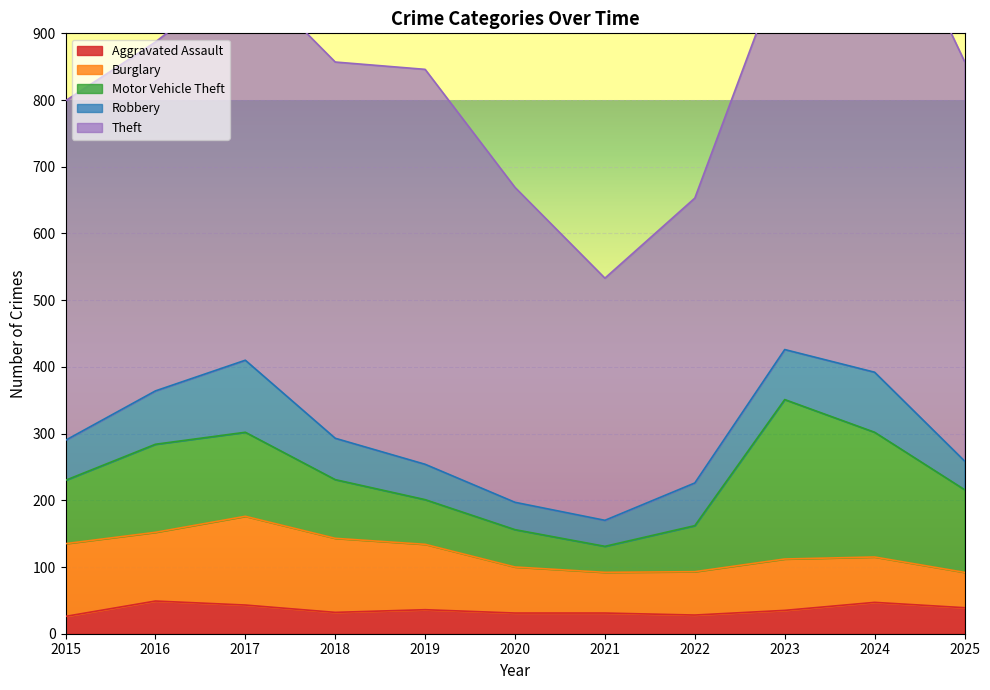

What is the difference between the highest and lowest values at 2018?

532